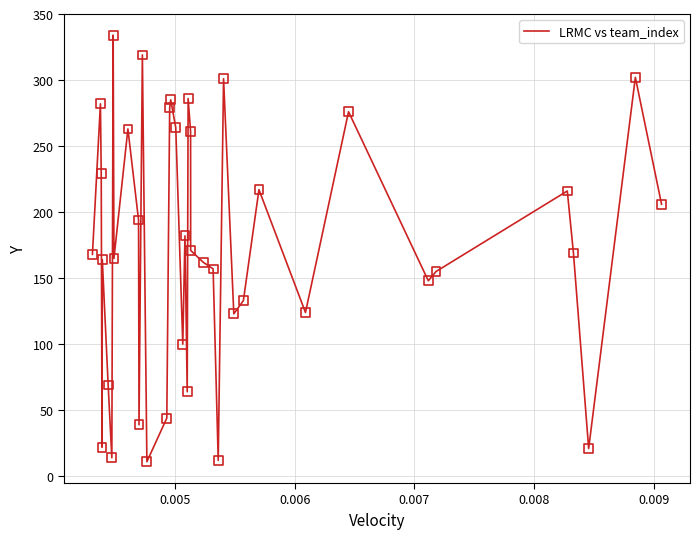

What is the difference between the maximum and minimum values?

323